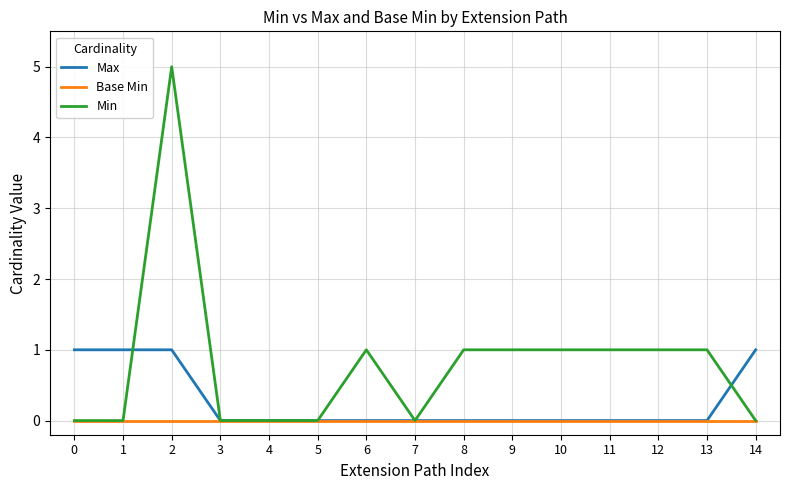

Rank the series by their maximum value, from highest to lowest.

Min, Max, Base Min